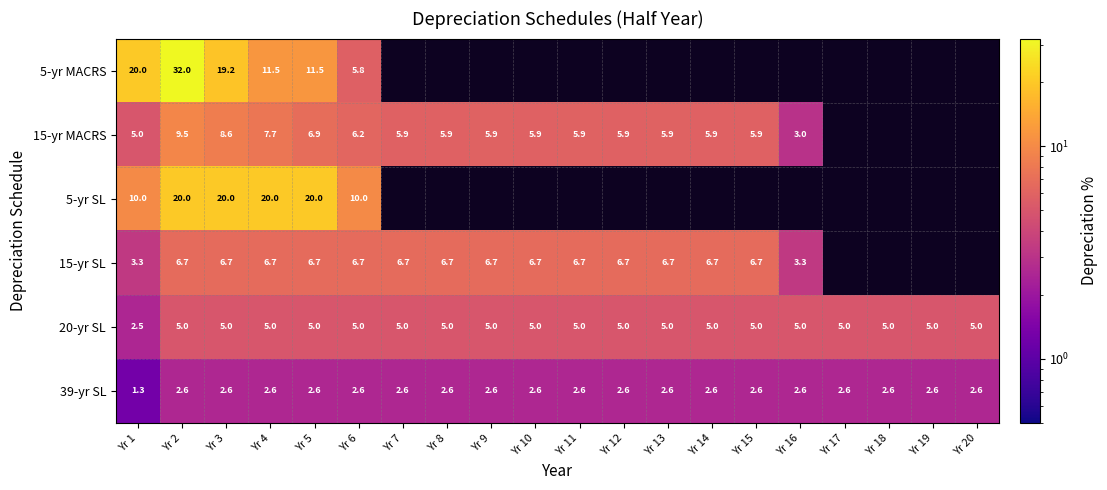

What is the approximate value of 20-yr SL at Yr 20?

5.0